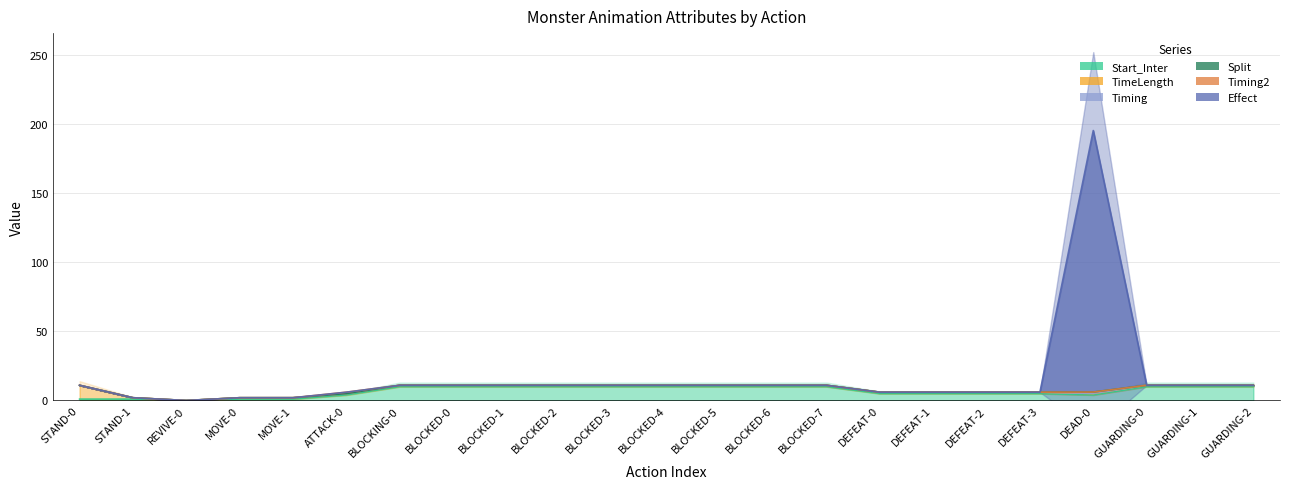

What position from the right is MOVE-1?

19